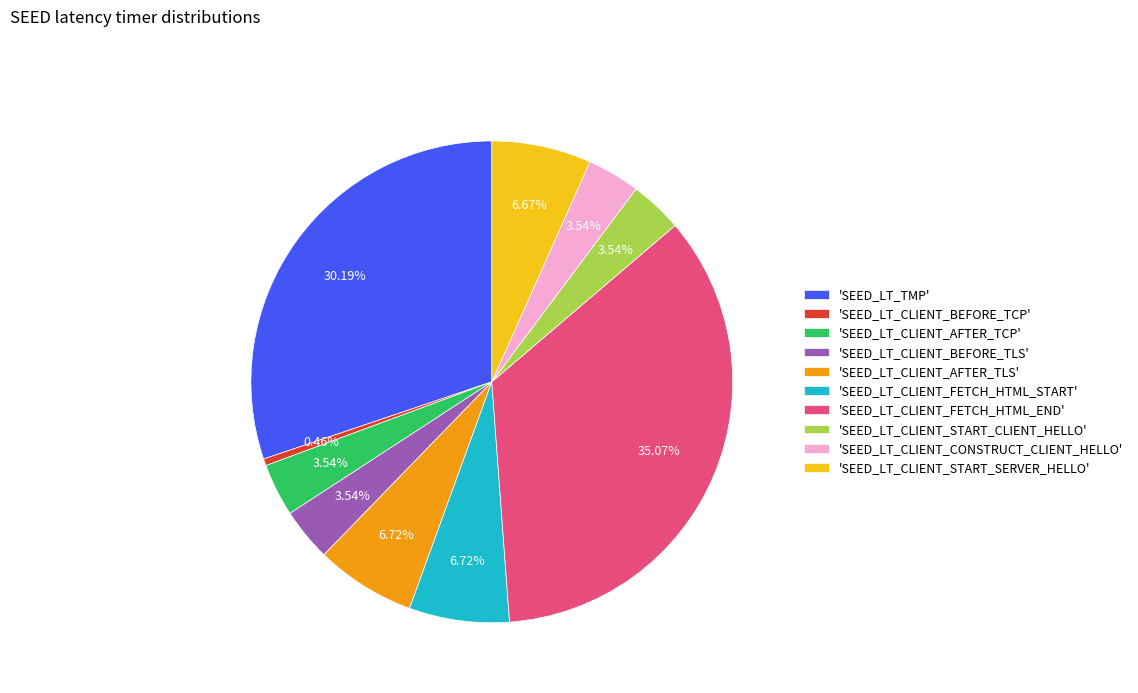

Which has a higher value, 'SEED_LT_CLIENT_START_SERVER_HELLO' or 'SEED_LT_CLIENT_AFTER_TCP'?

'SEED_LT_CLIENT_START_SERVER_HELLO'